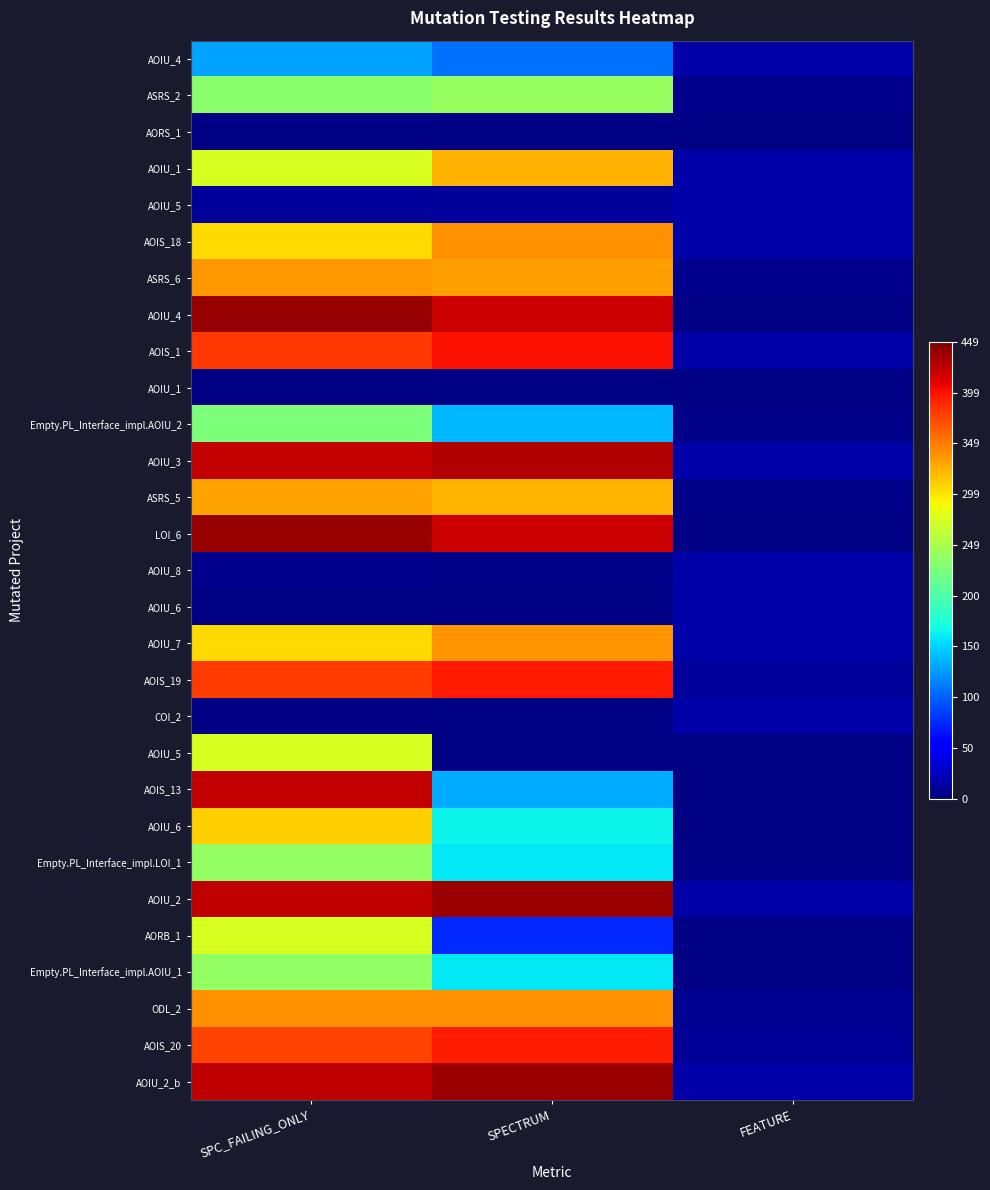

At which category is the sum across all series the highest?

SPC_FAILING_ONLY